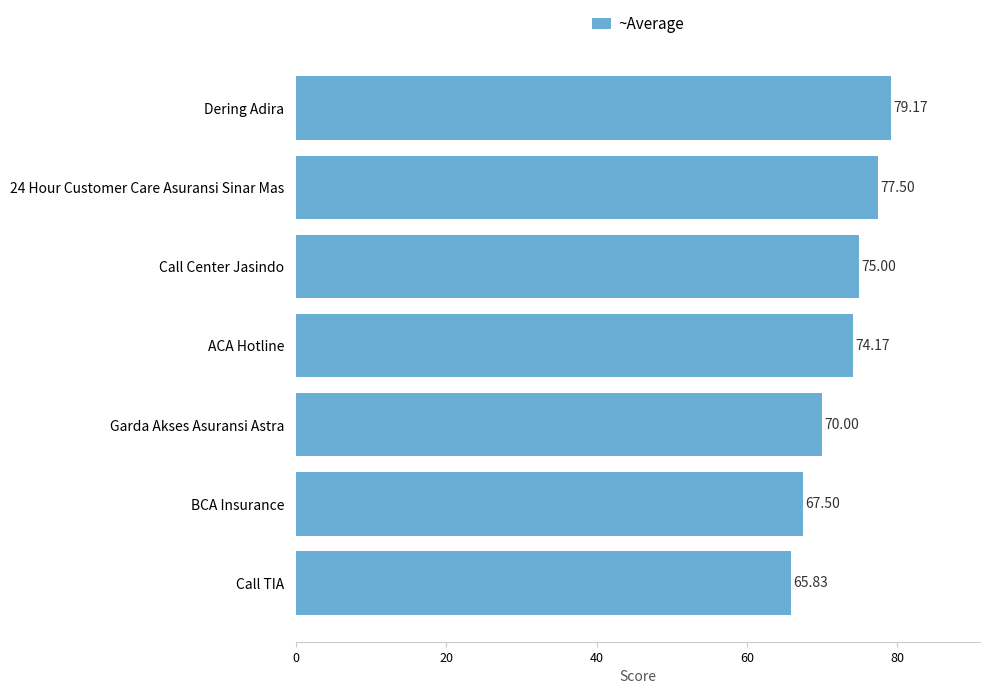

At which label is the value closest to 72?

Garda Akses Asuransi Astra